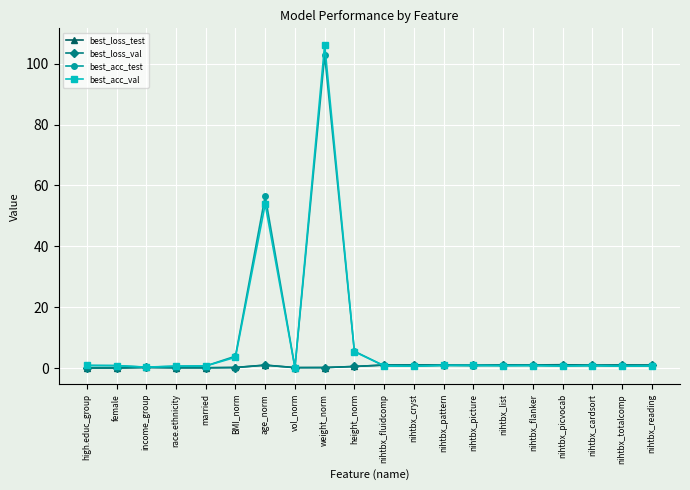

Which series has the widest spread of values?

best_acc_val